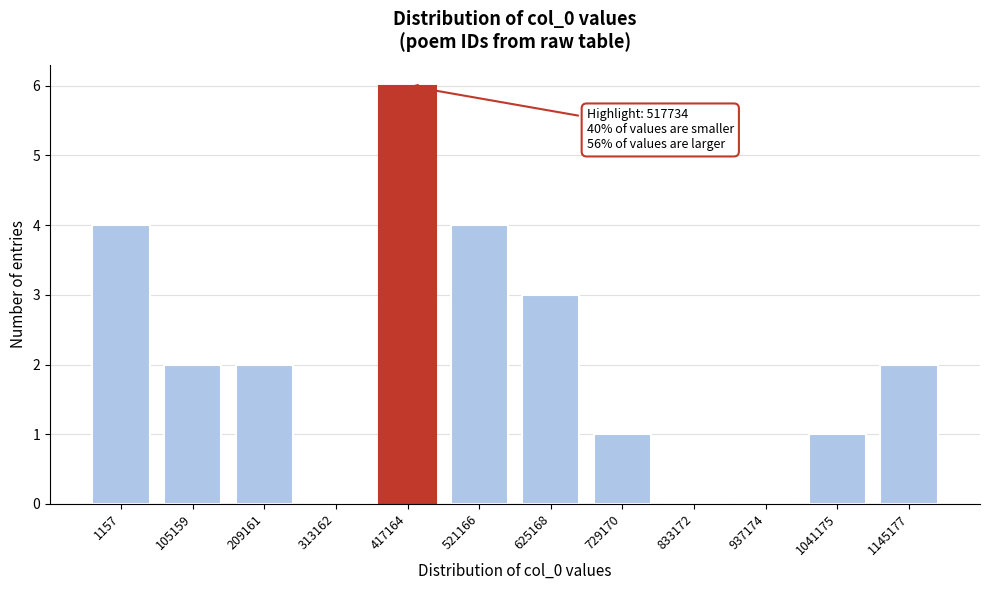

Reading left to right, list all the values displayed in this chart.

1157=4	105159=2	209161=2	313162=0	417164=6	521166=4	625168=3	729170=1	833172=0	937174=0	1041175=1	1145177=2